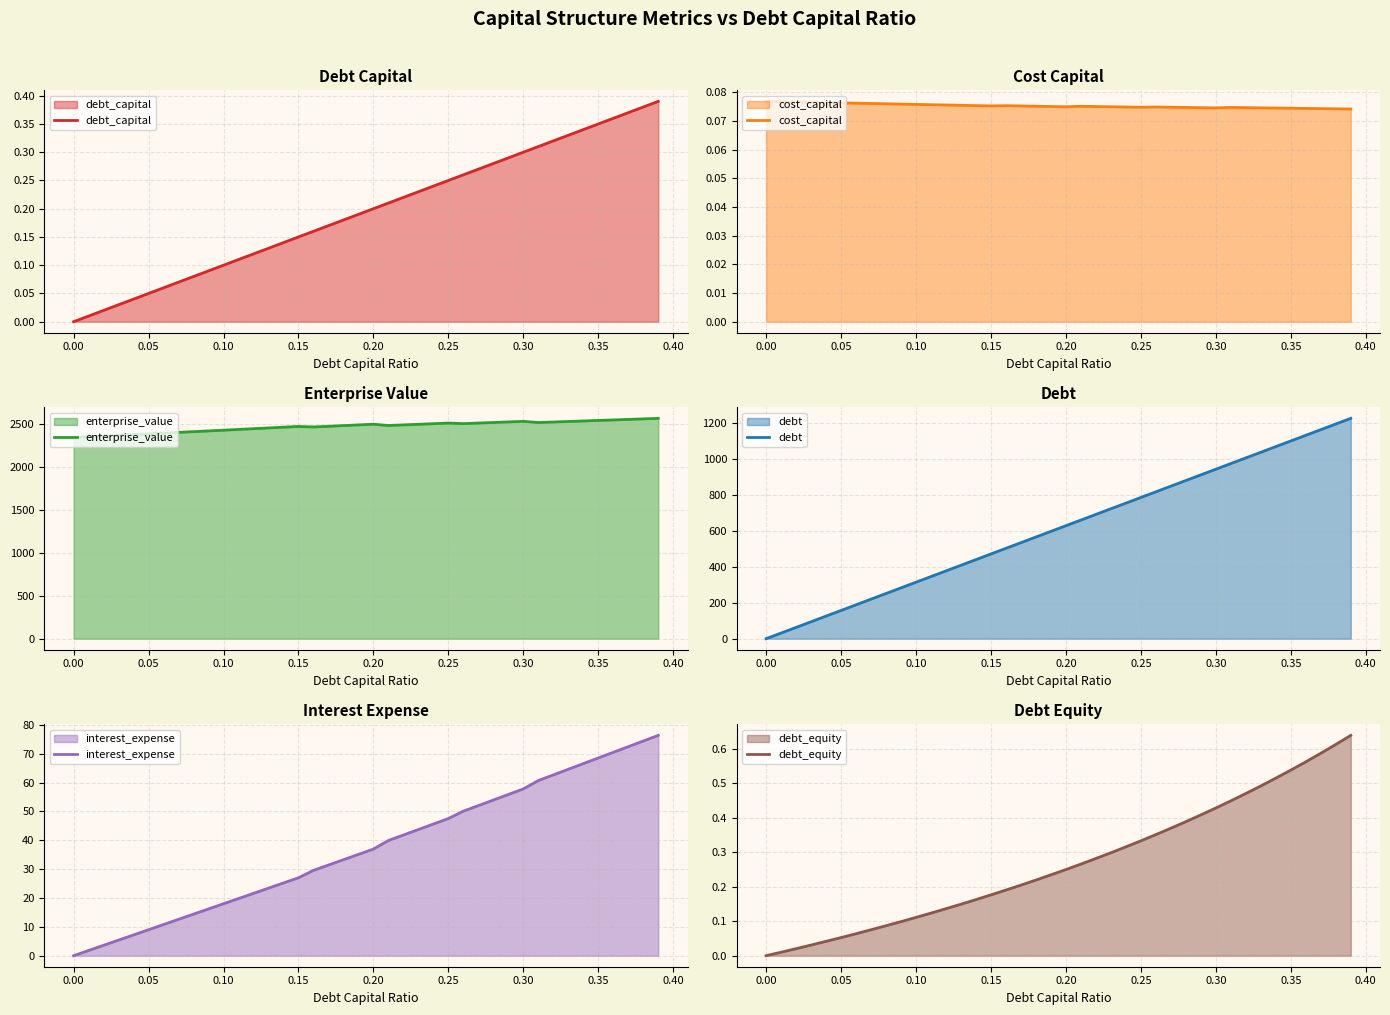

What is the maximum value for interest_expense?

76.4